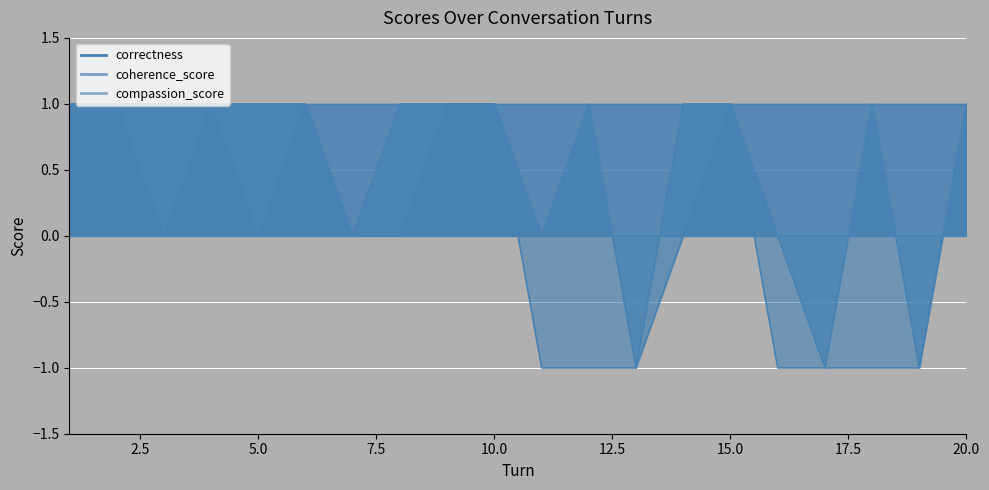

Which series has the largest total across all categories?

coherence_score